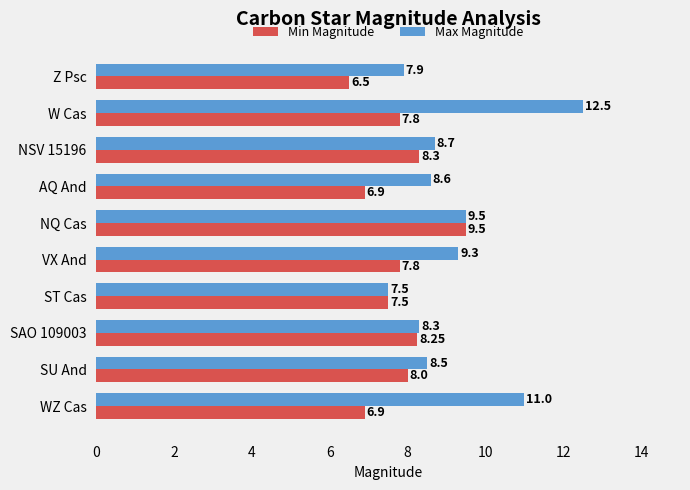

Between NQ Cas and AQ And, which series saw the biggest shift?

Min Magnitude